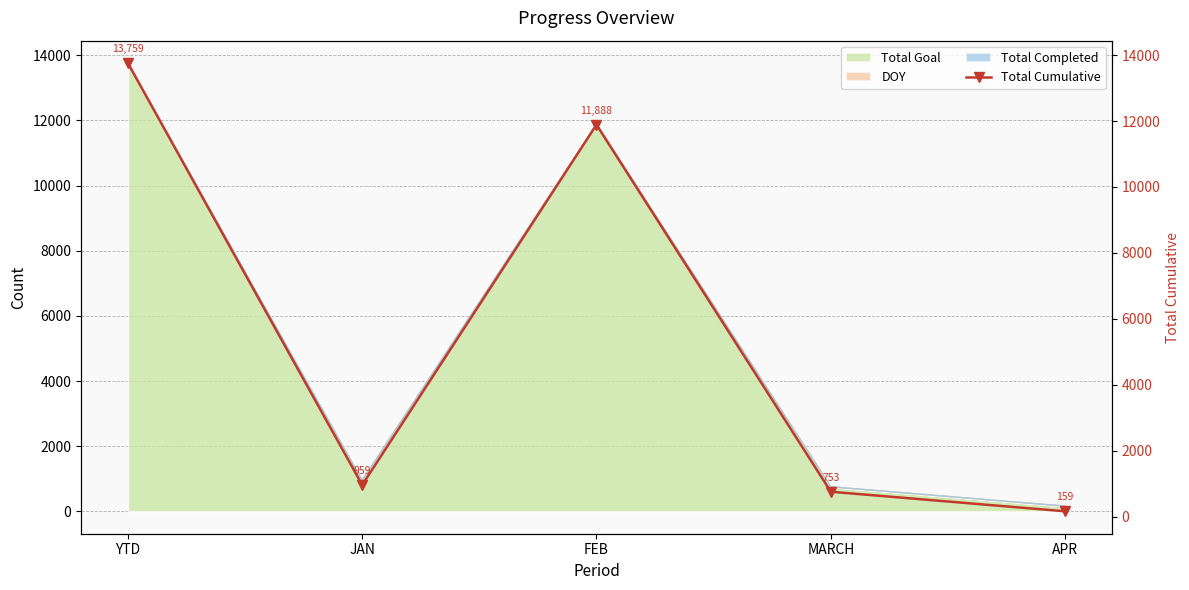

Rank the categories by value from highest to lowest.

YTD, FEB, JAN, MARCH, APR